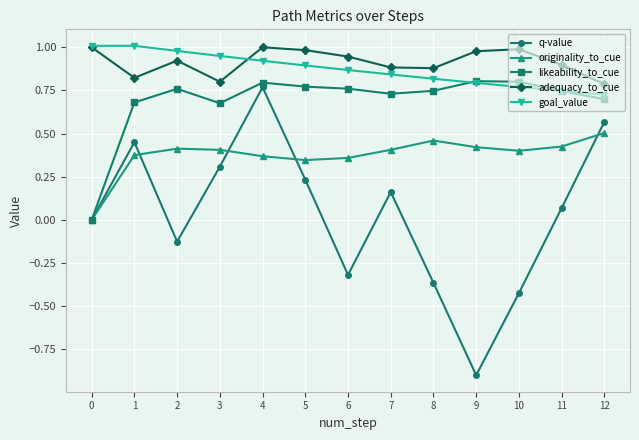

Which category has the lowest value in the q-value series?

9